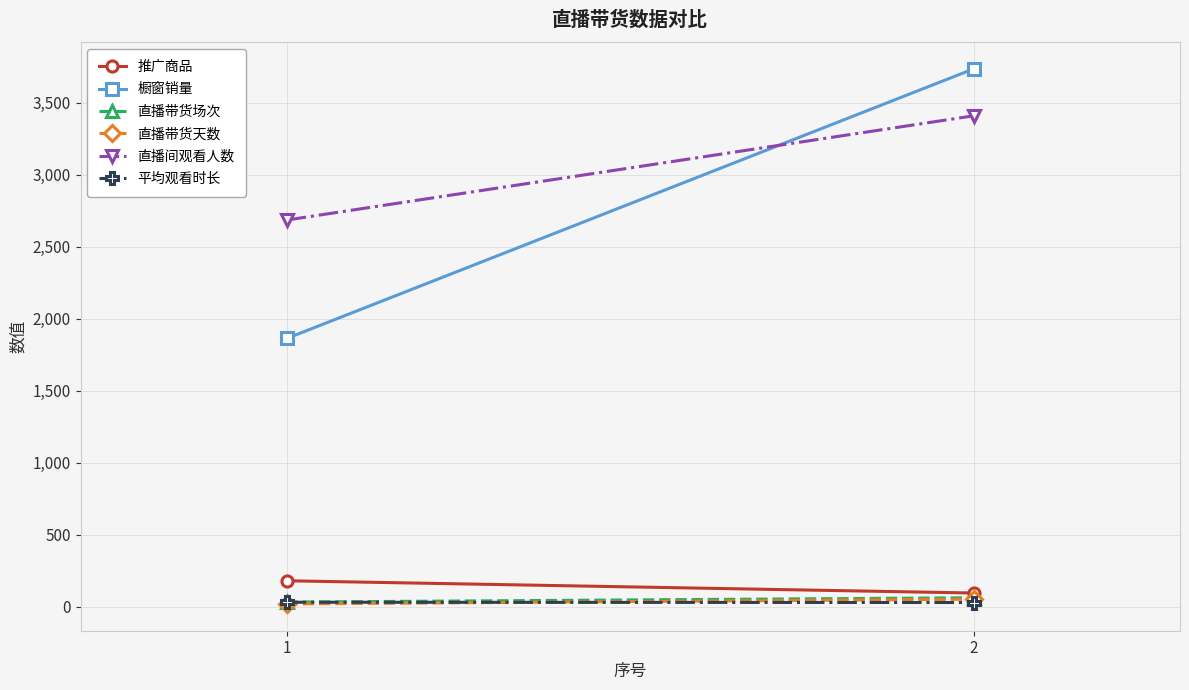

What is the value of the 平均观看时长 point at the 2nd from the left?

31